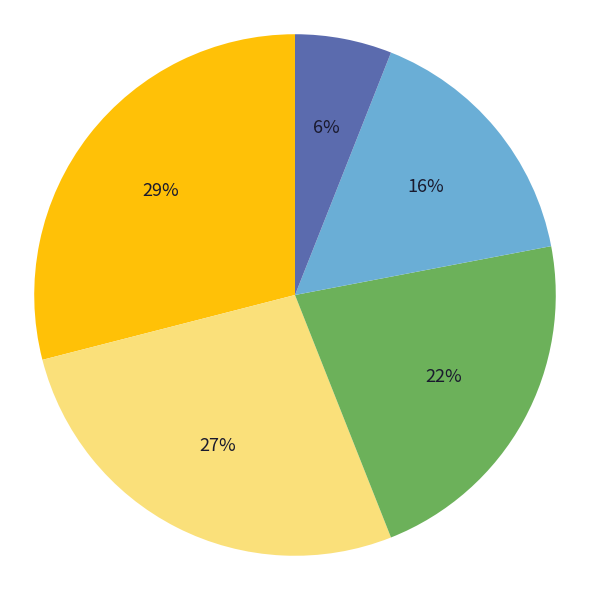

To the nearest percent, what is the difference between the largest and smallest slice percentages?

23%